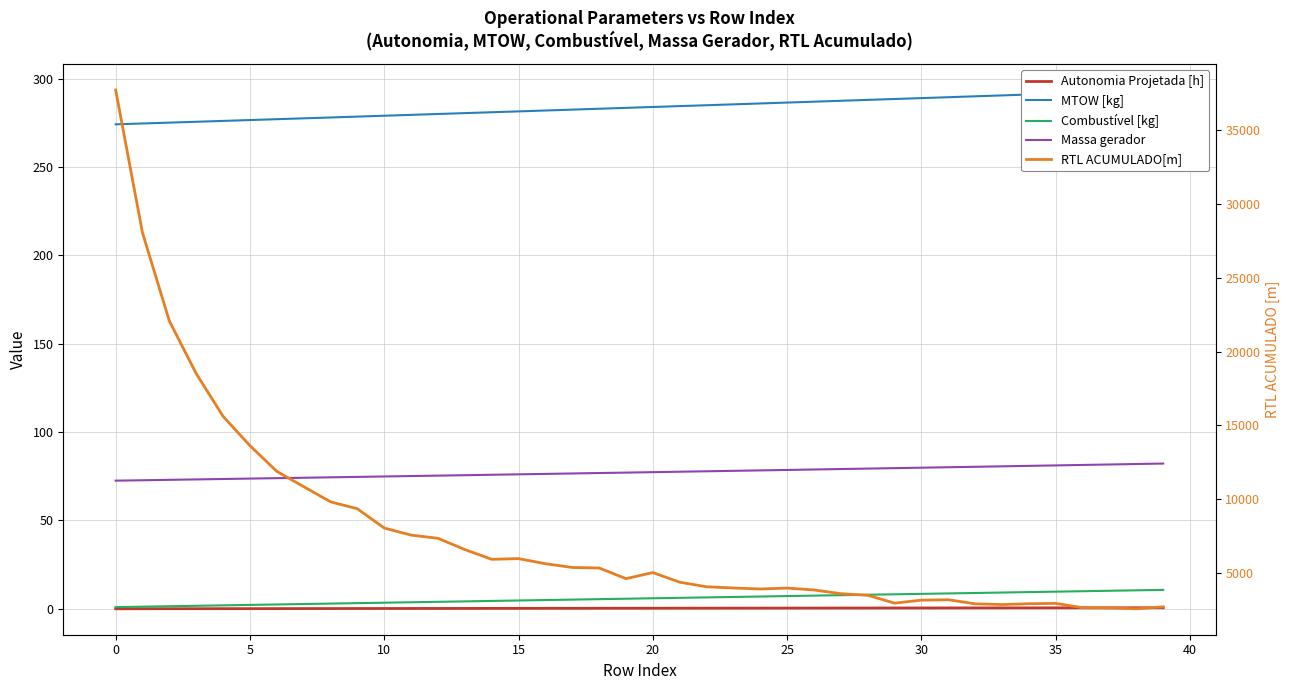

What are all the series names shown in the legend?

Autonomia Projetada [h], MTOW [kg], Combustível [kg], Massa gerador, RTL ACUMULADO[m]